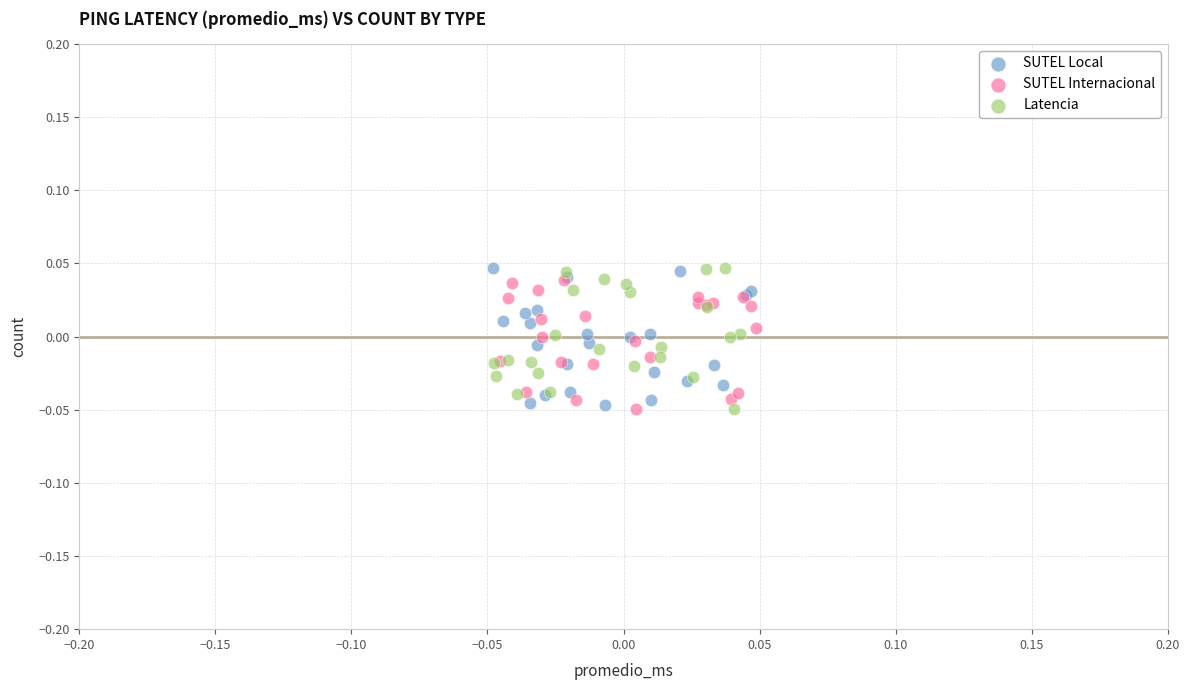

What are all the series names shown in the legend?

SUTEL Local, SUTEL Internacional, Latencia